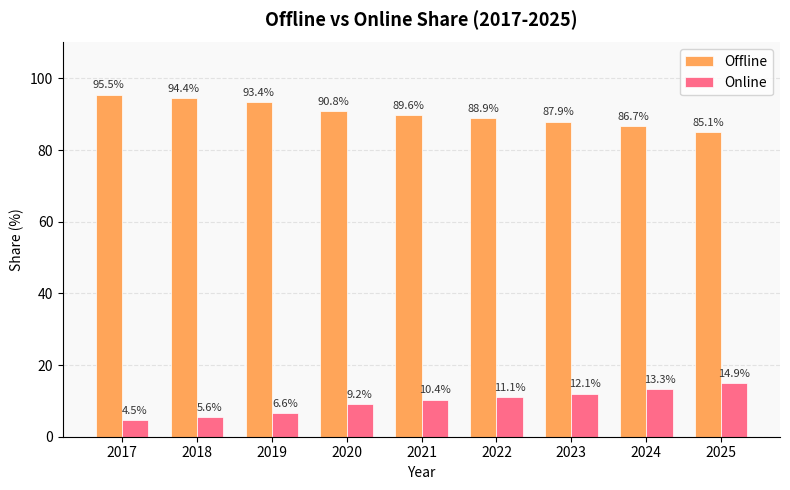

What is the difference between the highest and lowest values at 2017?

90.9